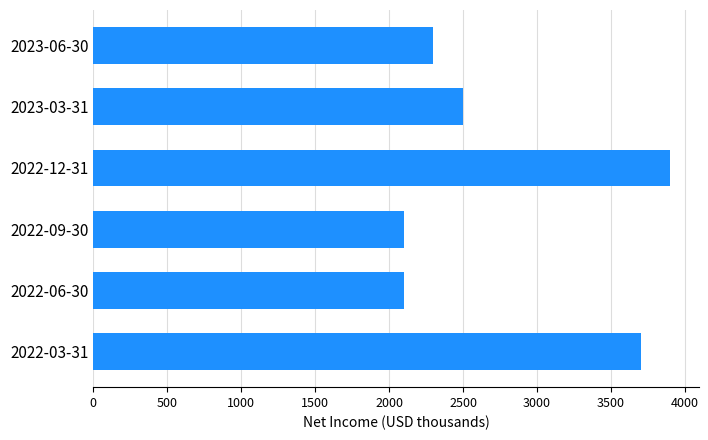

Which label corresponds to the largest value in the chart?

2022-12-31